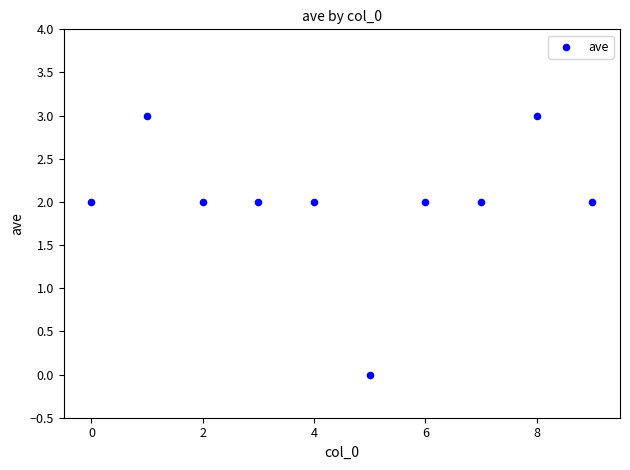

What is the range of Y values (max minus min)?

3